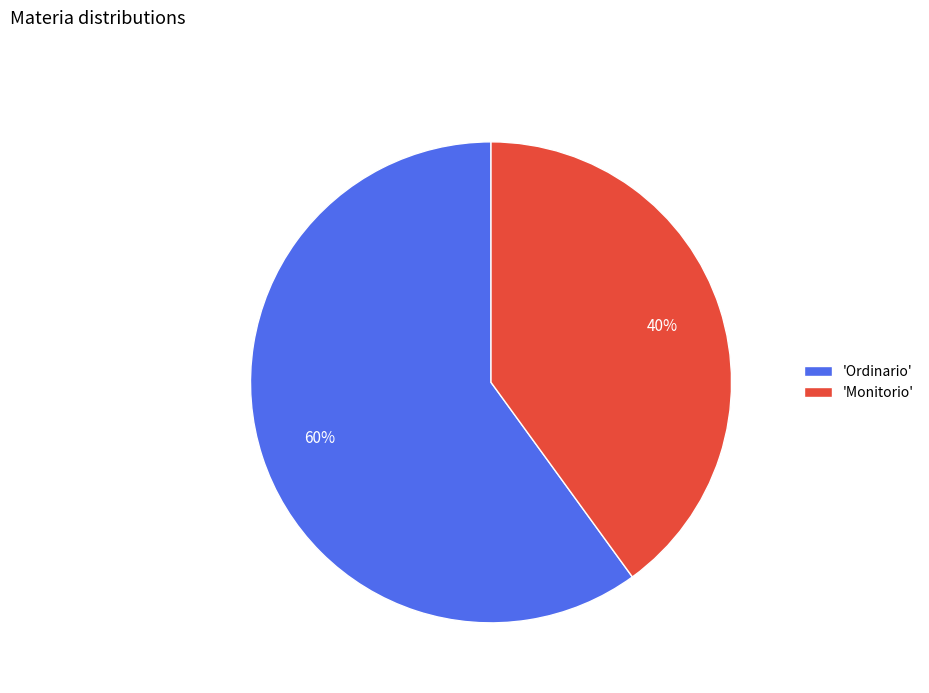

What percentage is the 'Monitorio' slice, to the nearest percent?

40%